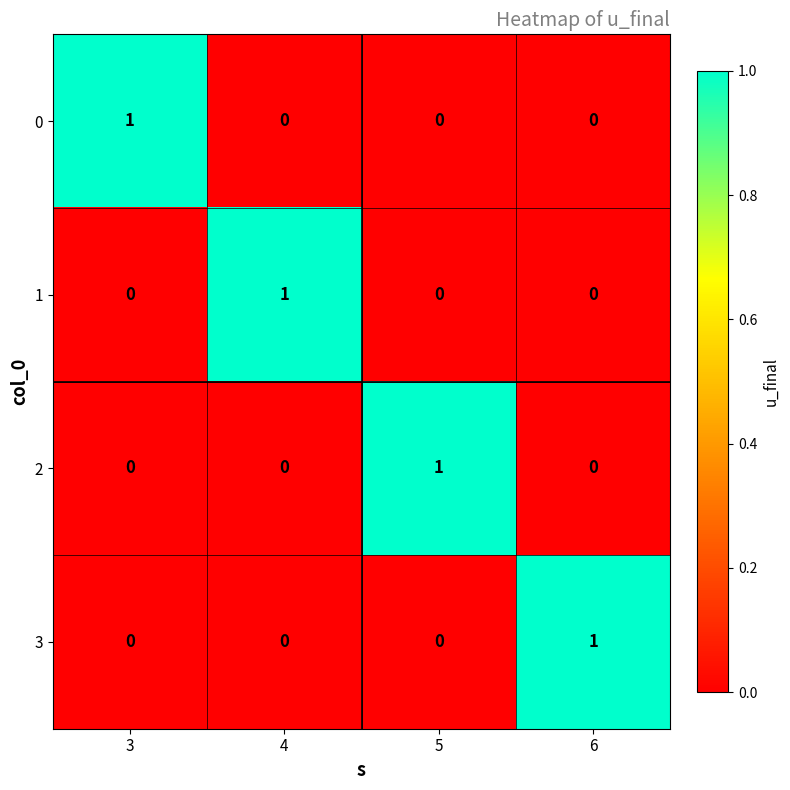

Which category has the highest value in the 0 series?

3